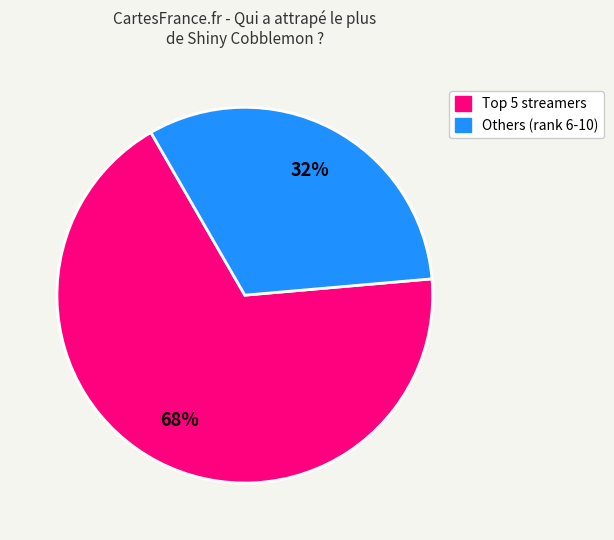

To the nearest percent, what is the average slice percentage?

50%